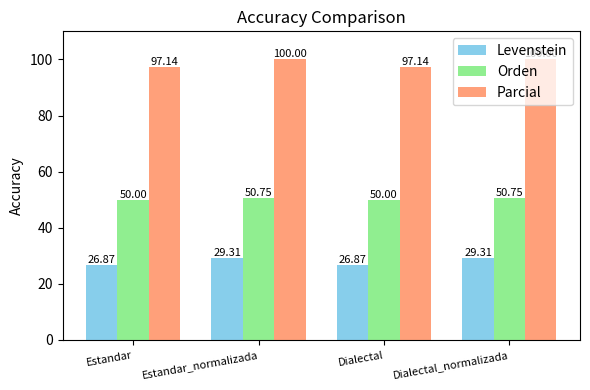

Which series has the largest total across all categories?

Parcial